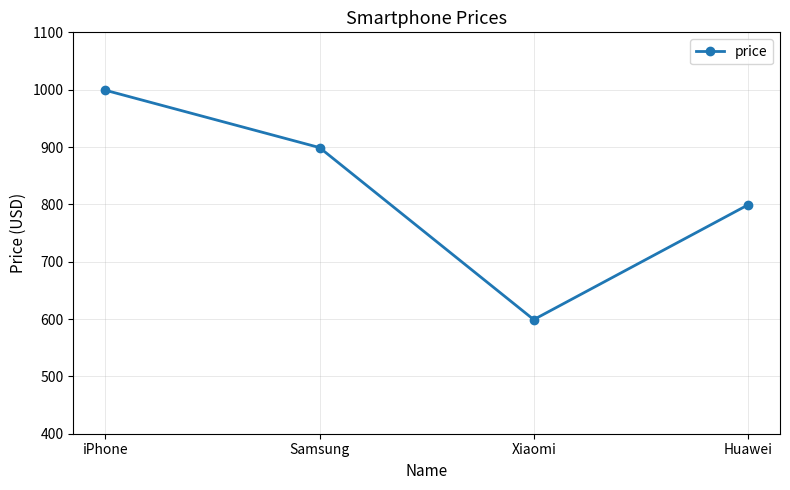

How many values are below 899?

2